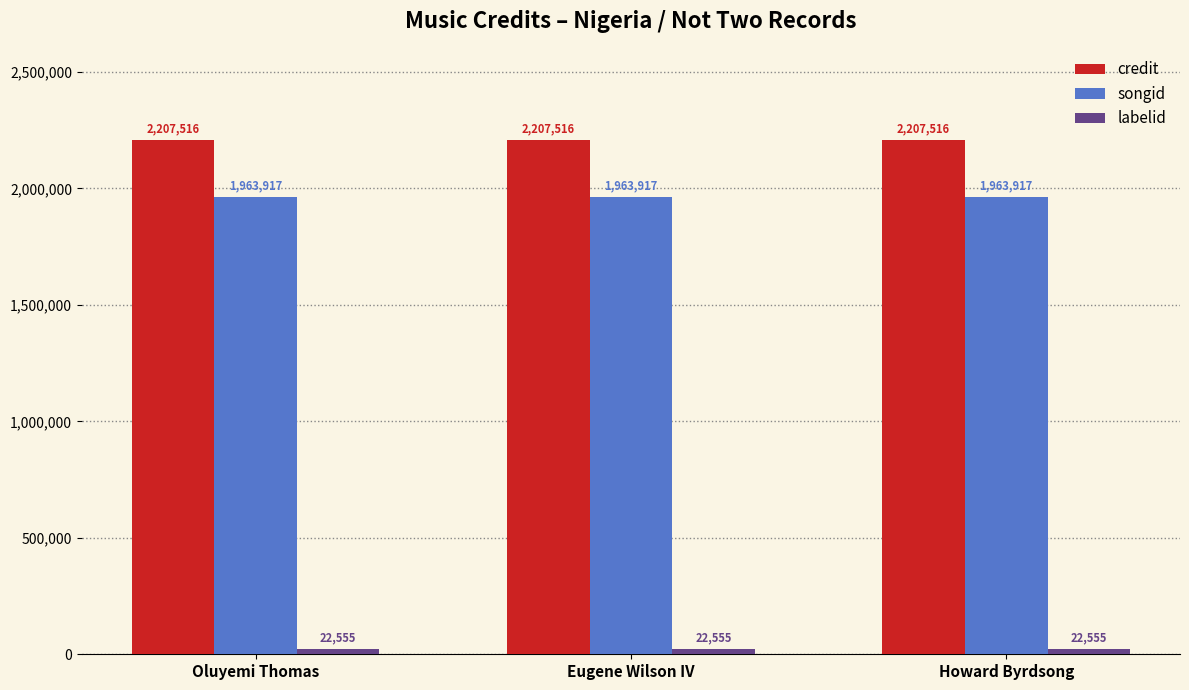

What is the total value across all series at Eugene Wilson IV?

4193988